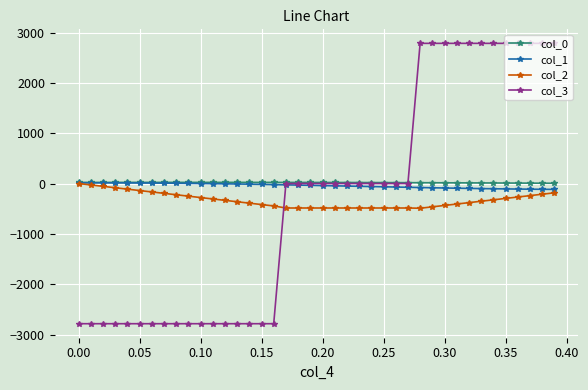

What are all the series names shown in the legend?

col_0, col_1, col_2, col_3